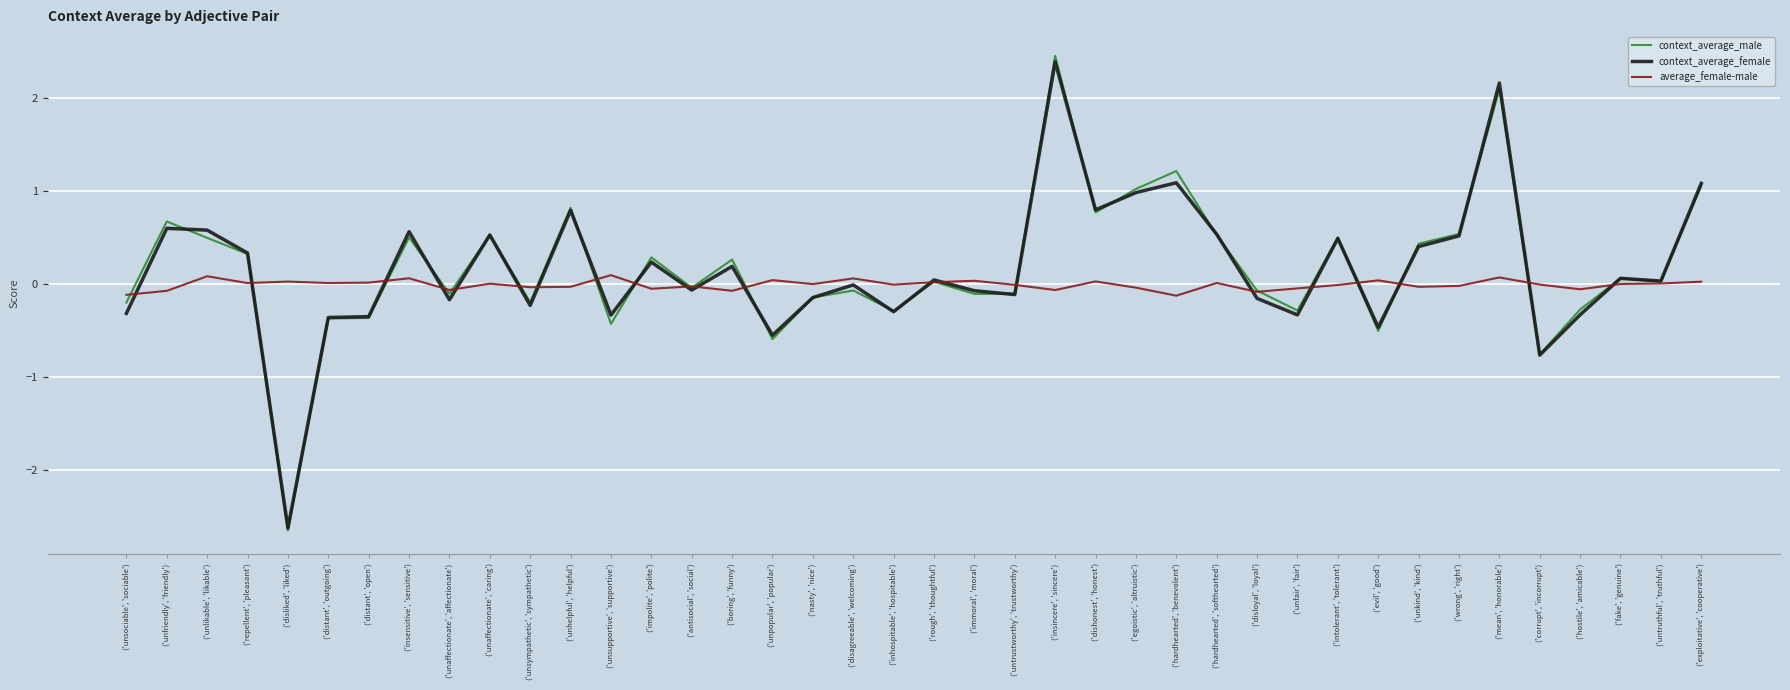

At which category is the sum across all series the highest?

('insincere', 'sincere')